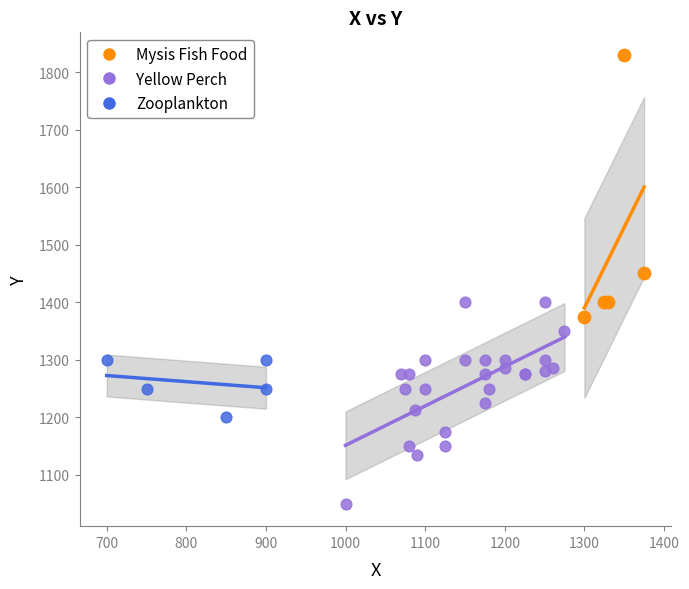

What are all the series names shown in the legend?

Mysis Fish Food, Yellow Perch, Zooplankton